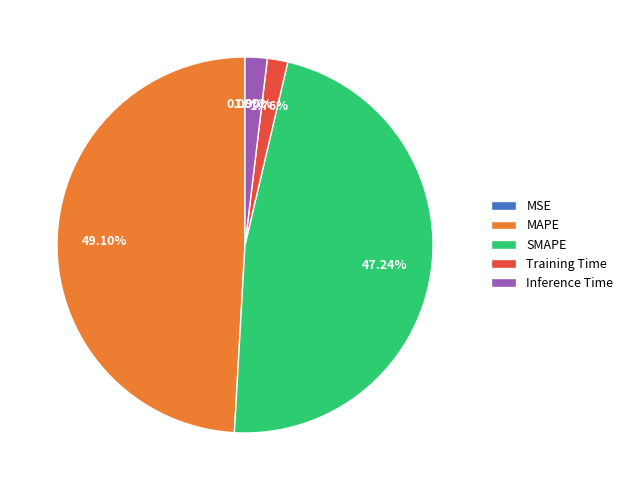

Is the sum of SMAPE and Inference Time greater than half?

No